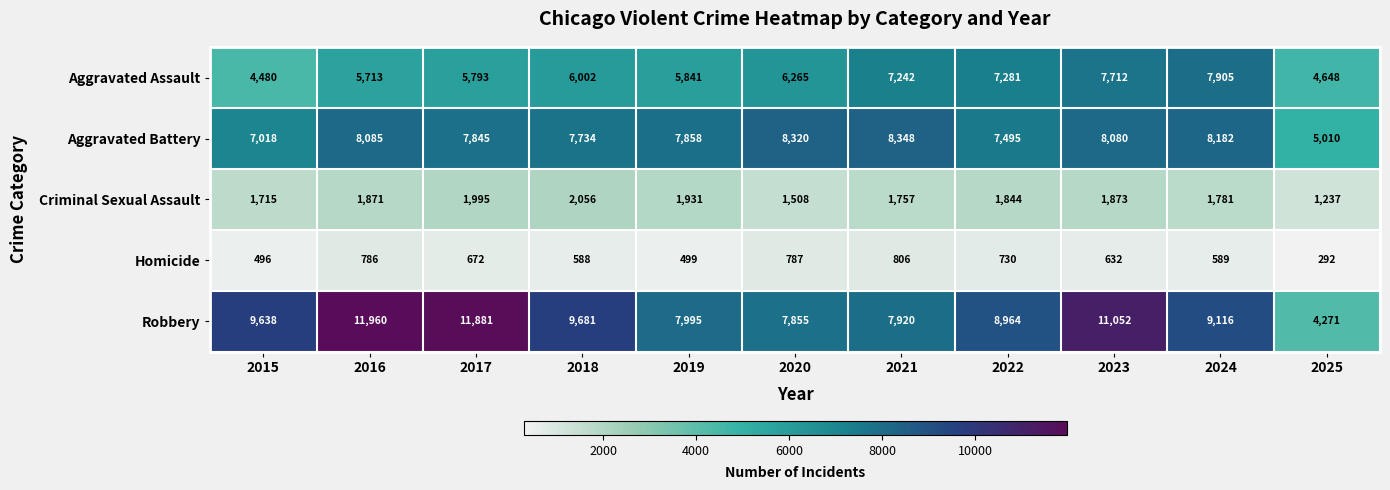

What value does the Aggravated Assault series have at 2017, to the nearest 10?

5790